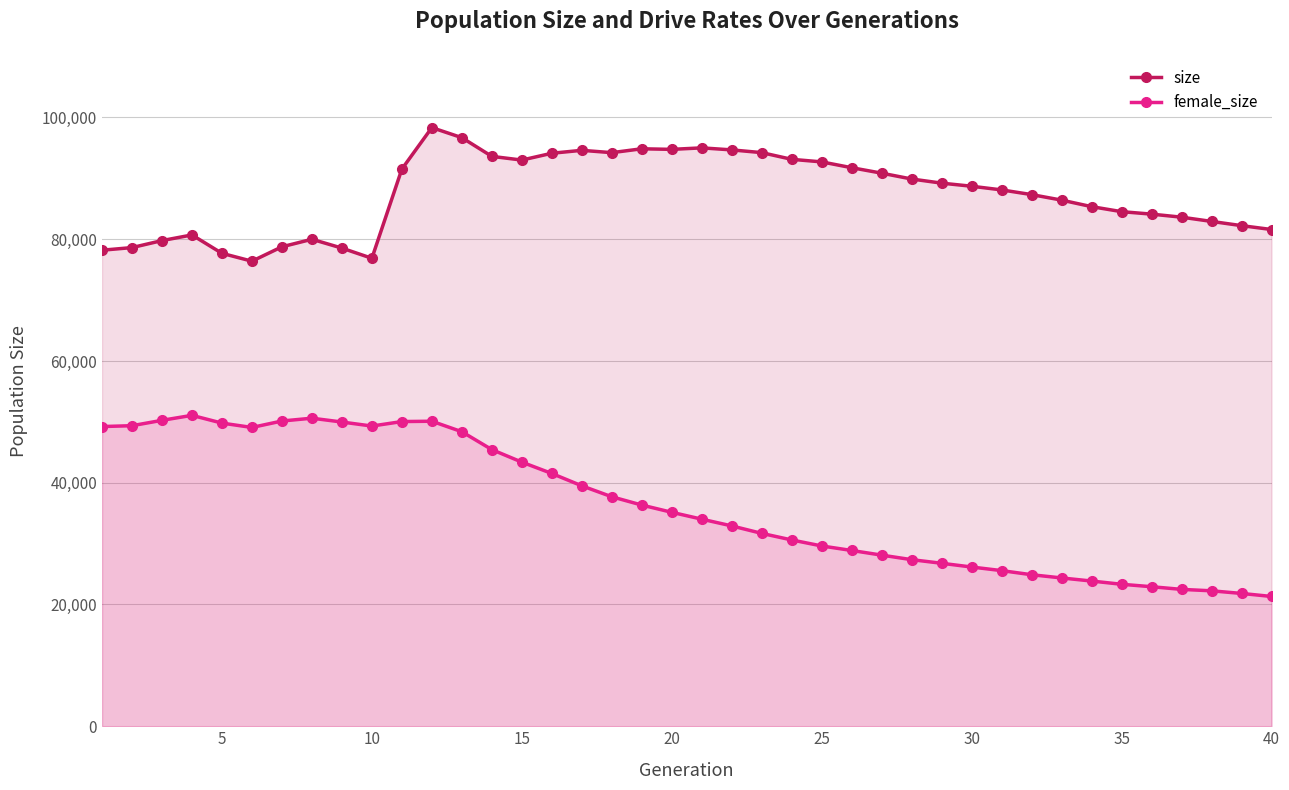

True or false: female_size and size cross at least once.

False